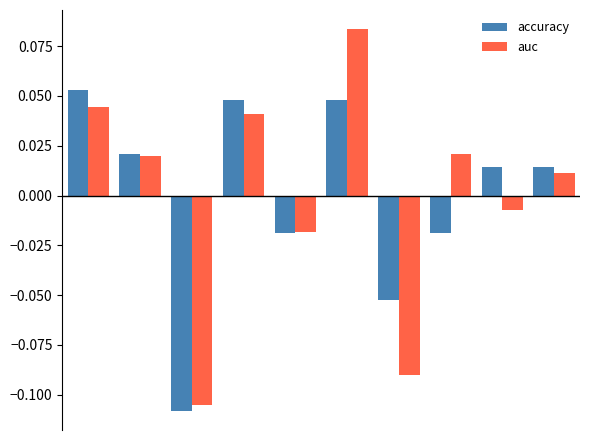

List the series in order of their peak value, highest first.

auc, accuracy